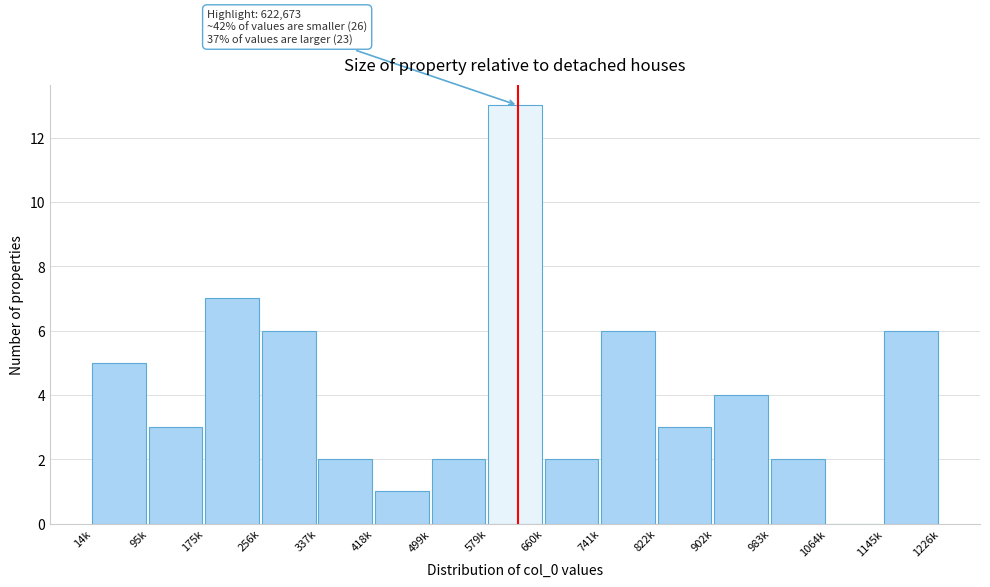

Reading left to right, extract all data points from this chart.

14k=5	95k=3	175k=7	256k=6	337k=2	418k=1	499k=2	579k=13	660k=2	741k=6	822k=3	902k=4	983k=2	1064k=0	1145k=6